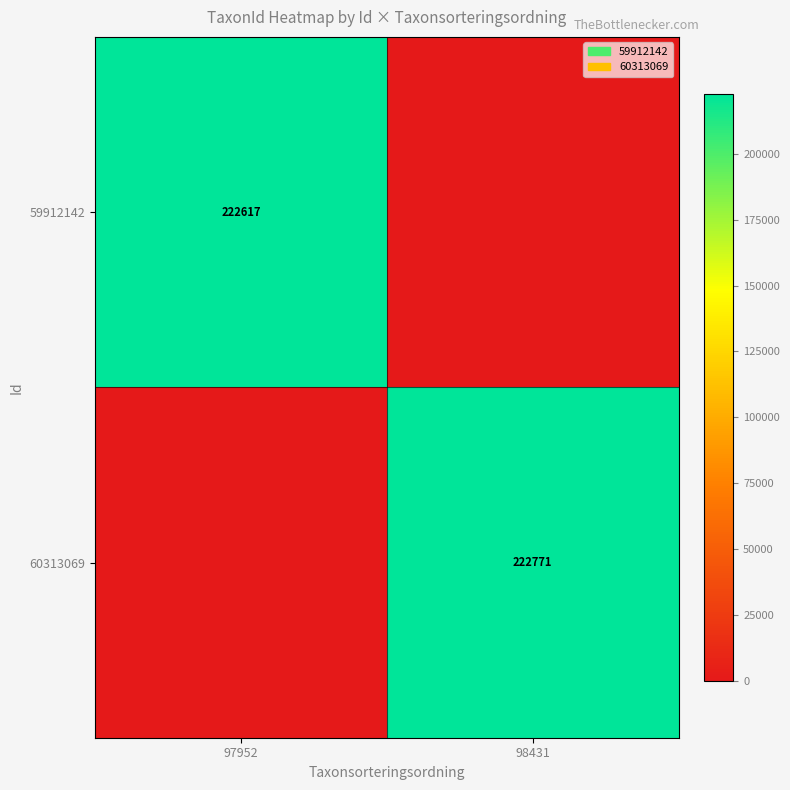

Is the value of 59912142 at 97952 greater than the value of 60313069 at 98431?

No